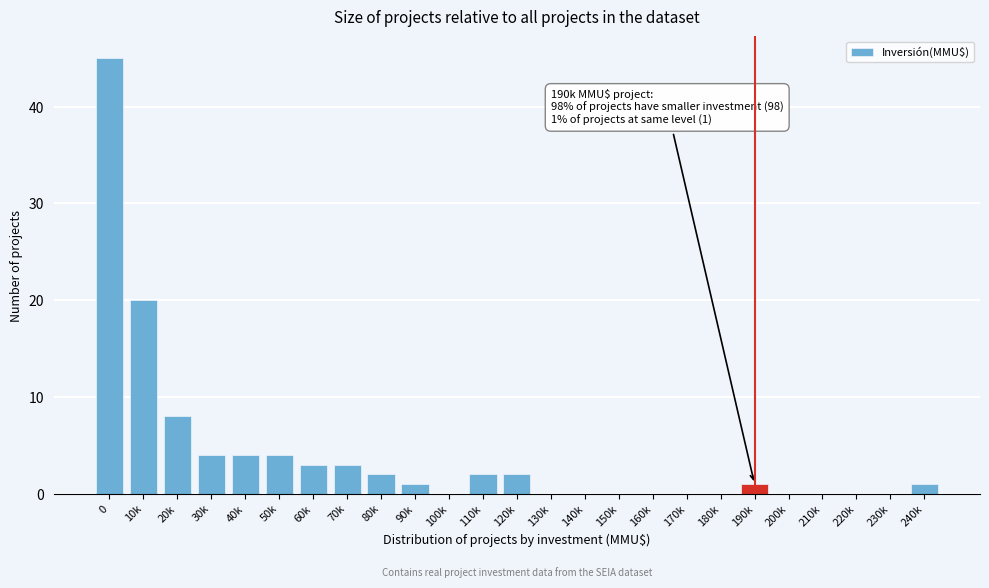

Reading right to left, list all the values displayed in this chart.

240k=1	230k=0	220k=0	210k=0	200k=0	190k=1	180k=0	170k=0	160k=0	150k=0	140k=0	130k=0	120k=2	110k=2	100k=0	90k=1	80k=2	70k=3	60k=3	50k=4	40k=4	30k=4	20k=8	10k=20	0=45